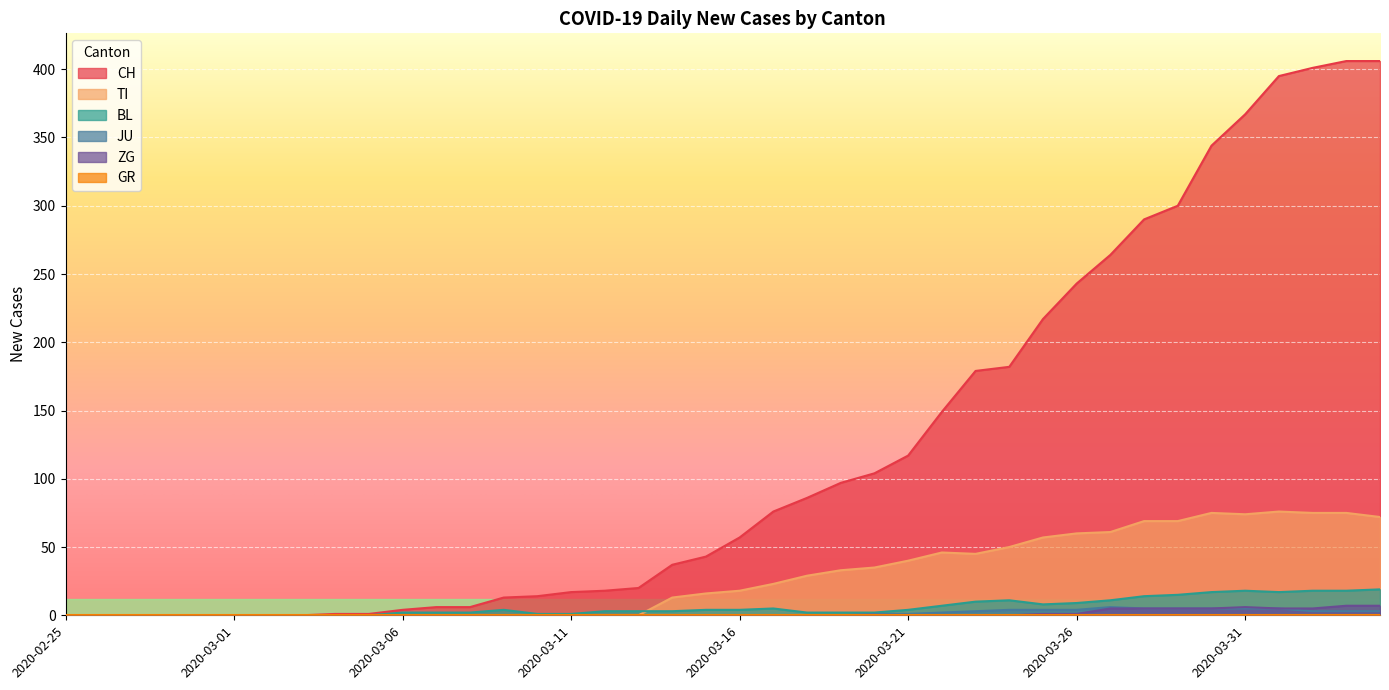

Rank the categories by BL value from lowest to highest.

2020-02-25, 2020-02-26, 2020-02-27, 2020-02-28, 2020-02-29, 2020-03-01, 2020-03-02, 2020-03-03, 2020-03-04, 2020-03-05, 2020-03-10, 2020-03-11, 2020-03-06, 2020-03-07, 2020-03-08, 2020-03-18, 2020-03-19, 2020-03-20, 2020-03-12, 2020-03-13, 2020-03-14, 2020-03-09, 2020-03-15, 2020-03-16, 2020-03-21, 2020-03-17, 2020-03-22, 2020-03-25, 2020-03-26, 2020-03-23, 2020-03-24, 2020-03-27, 2020-03-28, 2020-03-29, 2020-03-30, 2020-04-01, 2020-03-31, 2020-04-02, 2020-04-03, 2020-04-04